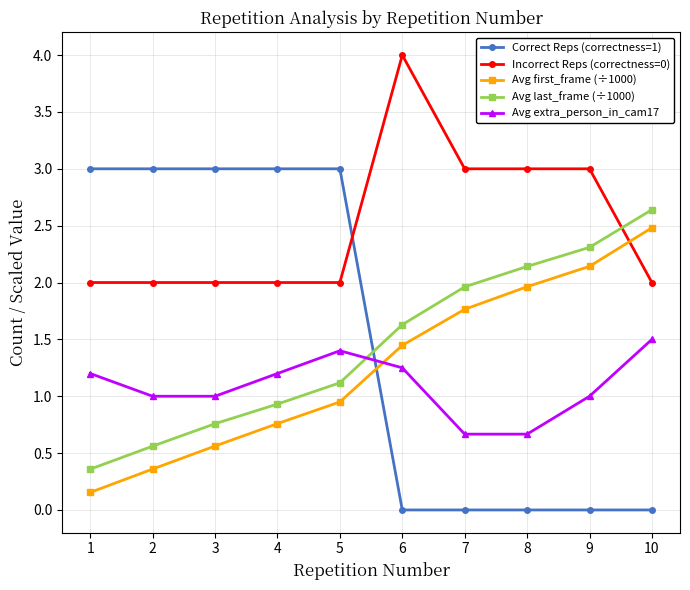

Which series has the widest spread of values?

Correct Reps (correctness=1)